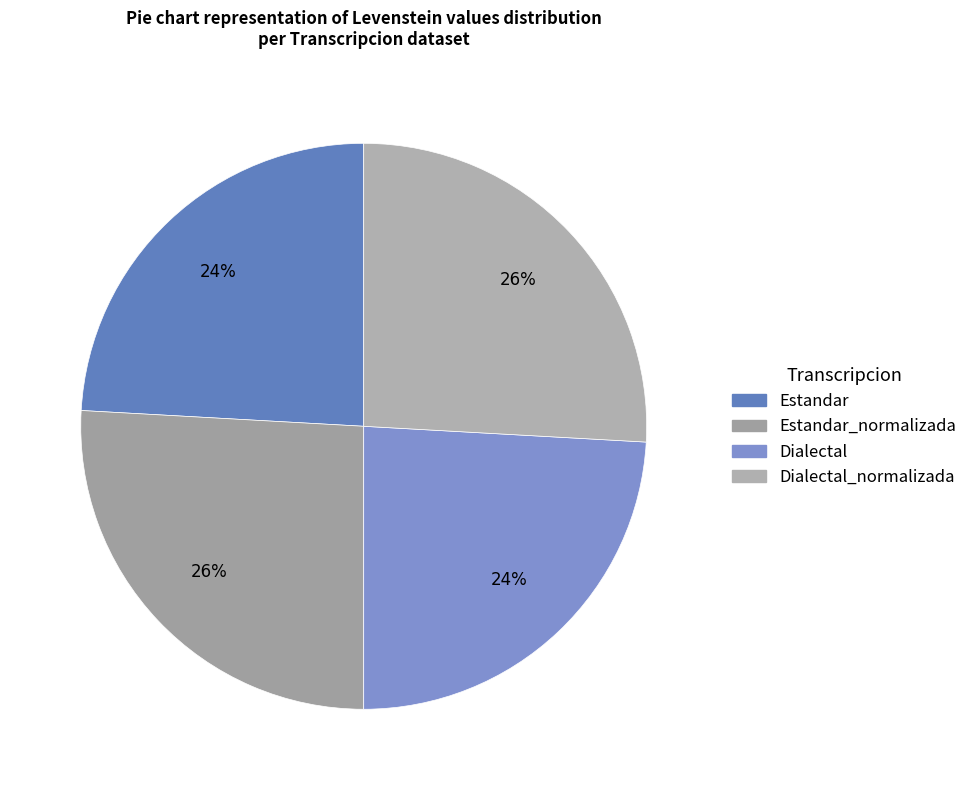

To the nearest percent, what is the average slice percentage?

25%